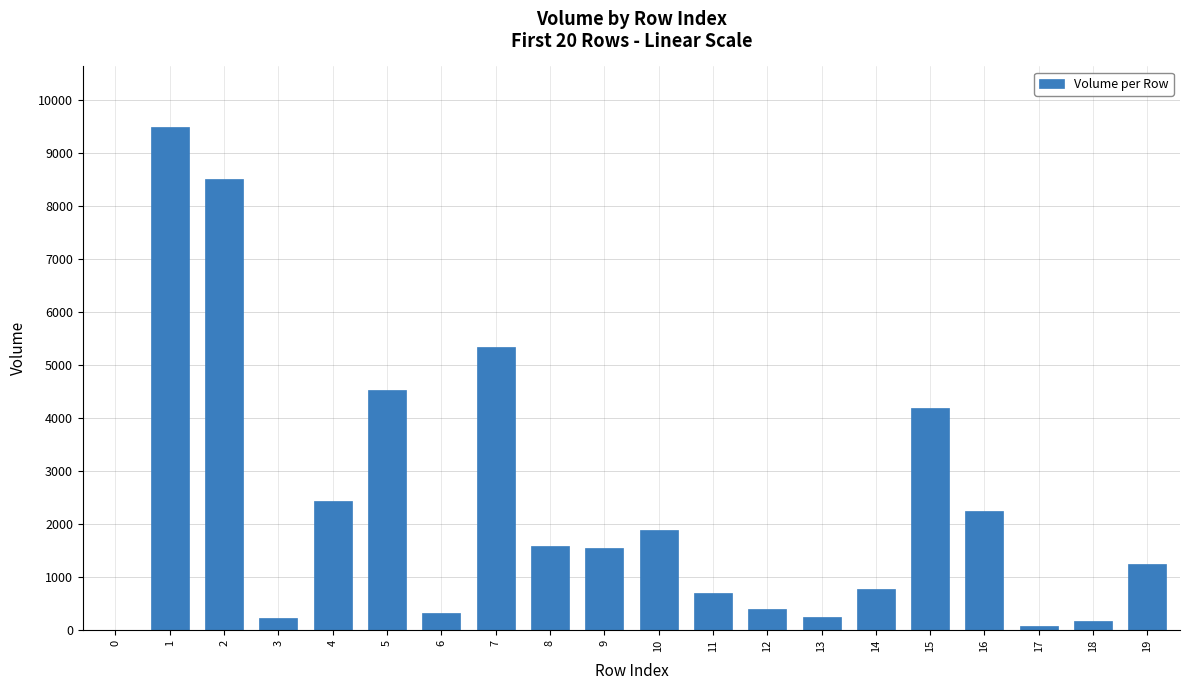

Where does the data first go above 1544?

1